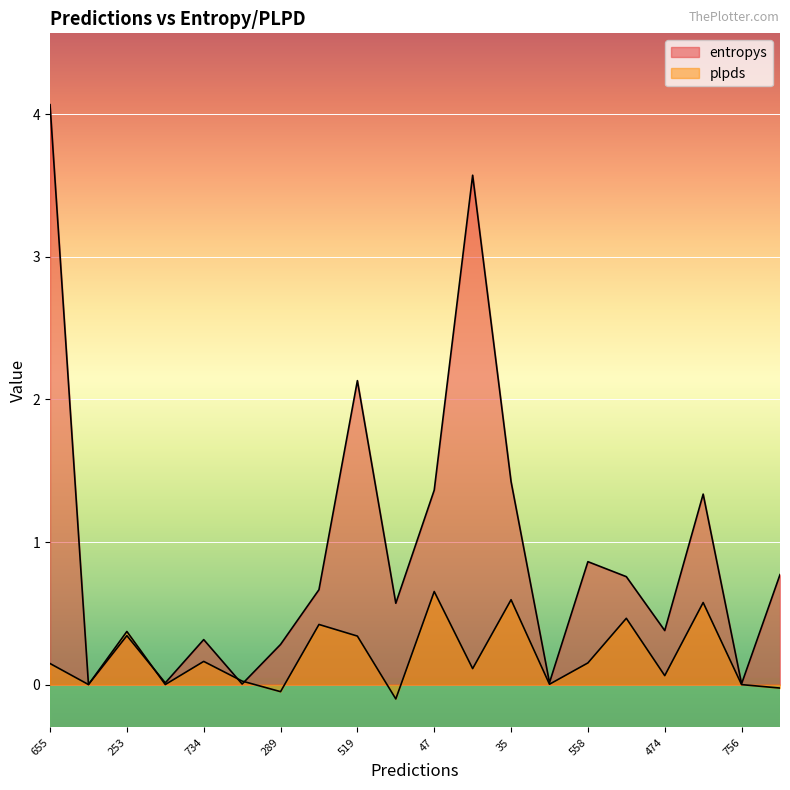

How many values in the plpds series are below 0?

3